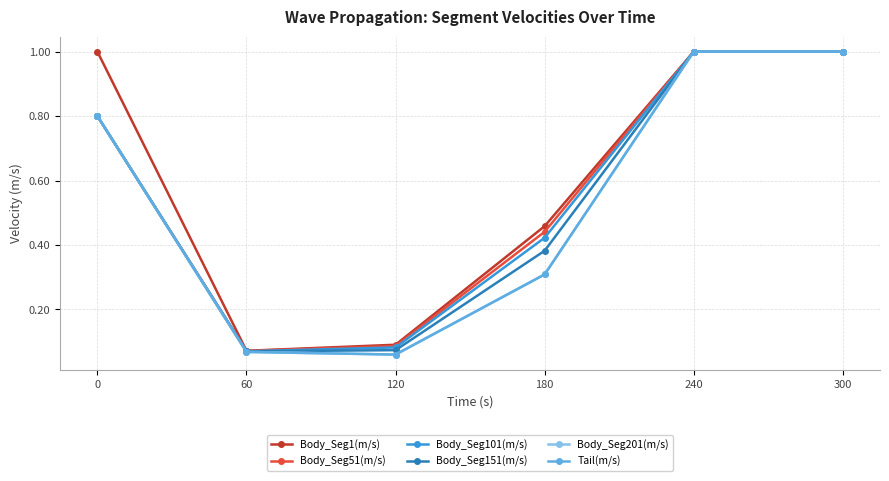

Reading left to right, list all the values displayed in this chart.

Body_Seg1(m/s): 0=1.0	60=0.1	120=0.1	180=0.5	240=1.0	300=1.0
Body_Seg51(m/s): 0=0.8	60=0.1	120=0.1	180=0.4	240=1.0	300=1.0
Body_Seg101(m/s): 0=0.8	60=0.1	120=0.1	180=0.4	240=1.0	300=1.0
Body_Seg151(m/s): 0=0.8	60=0.1	120=0.1	180=0.4	240=1.0	300=1.0
Body_Seg201(m/s): 0=0.8	60=0.1	120=0.1	180=0.3	240=1.0	300=1.0
Tail(m/s): 0=0.8	60=0.1	120=0.1	180=0.3	240=1.0	300=1.0